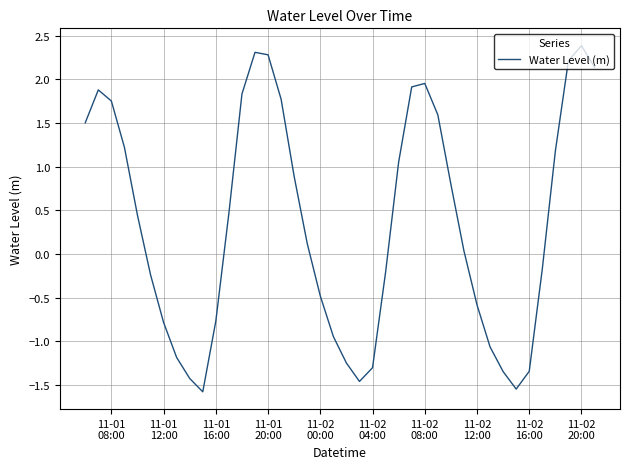

What is the difference between the maximum and minimum values?

4.0